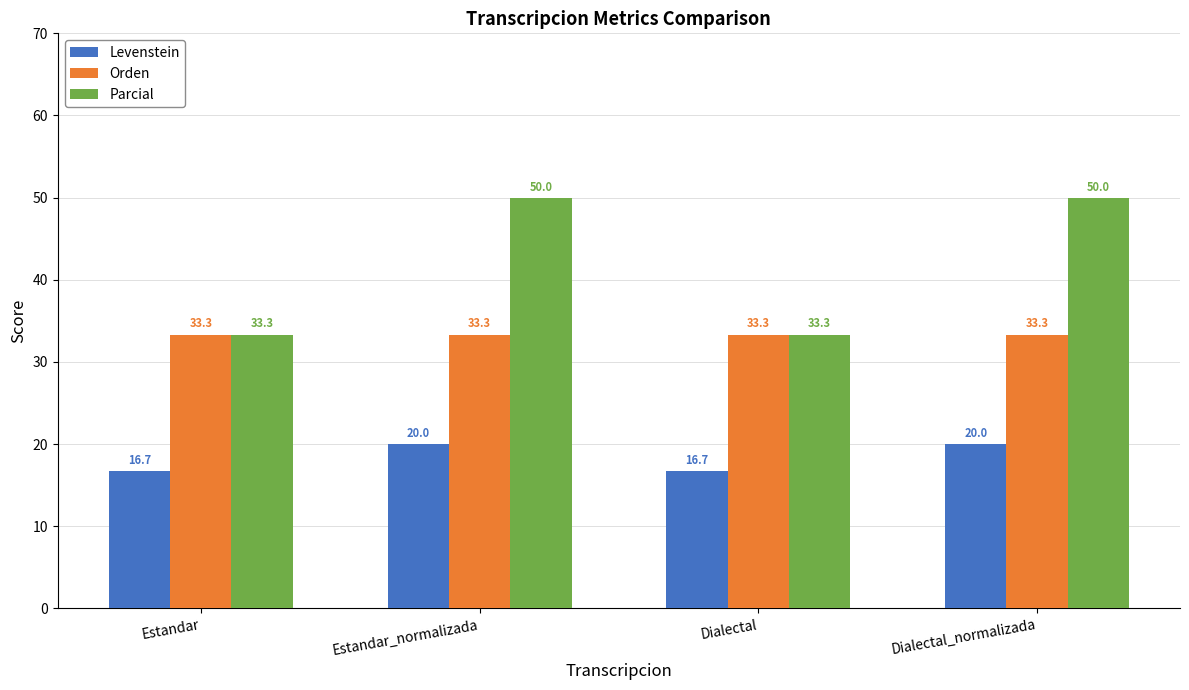

What is the maximum value shown in the chart?

50.0